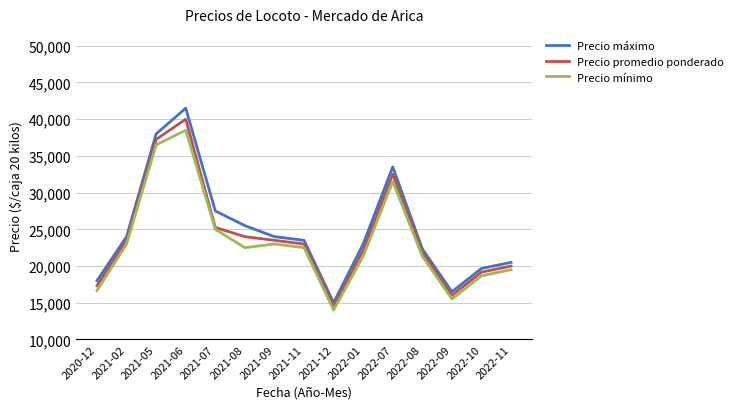

What value does the Precio mínimo series have at 2022-11?

19500.0